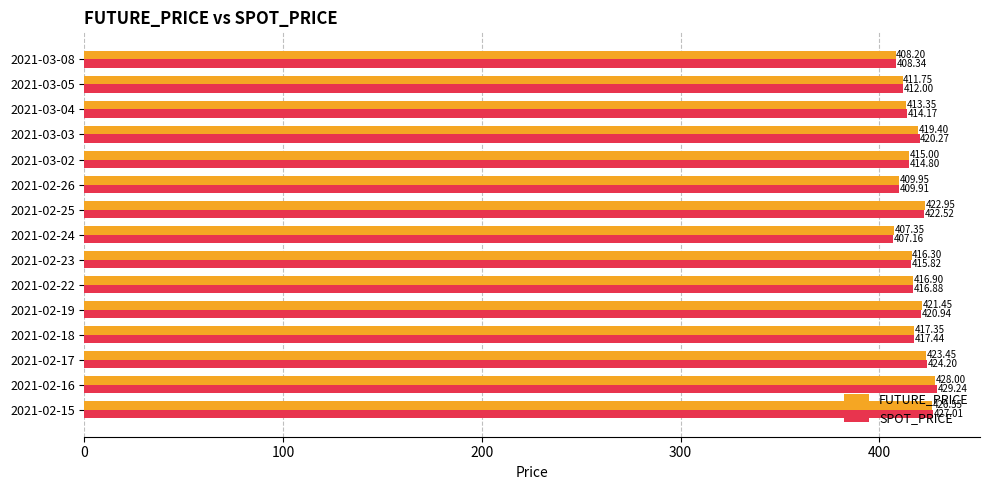

How many data points does each series have?

15